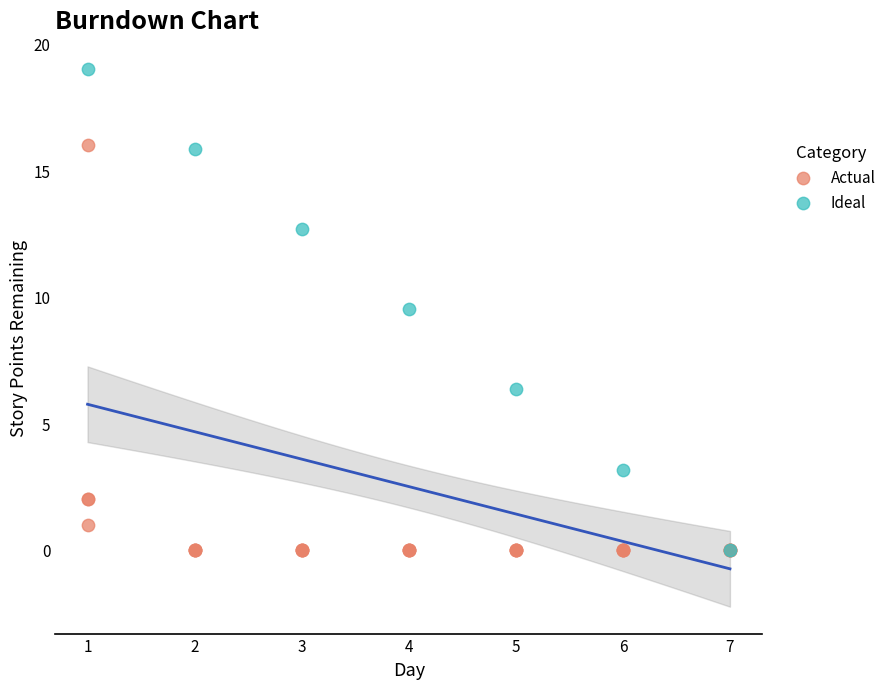

Which series reaches the maximum Y coordinate?

Ideal